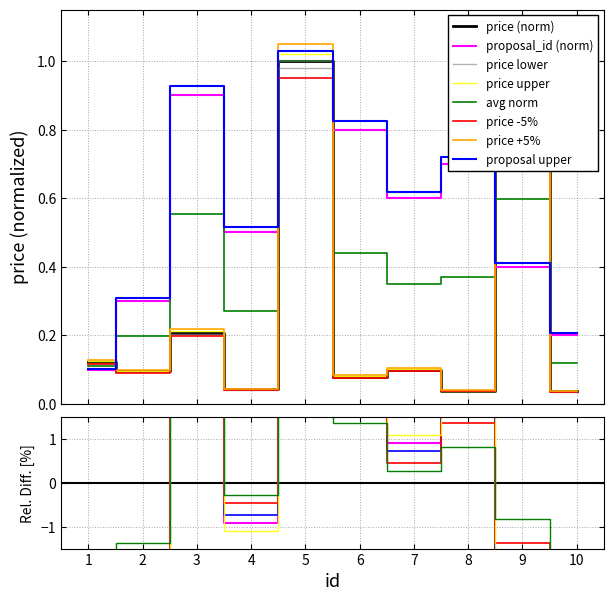

After their last crossing, which series has the higher values: proposal upper or price lower?

proposal upper